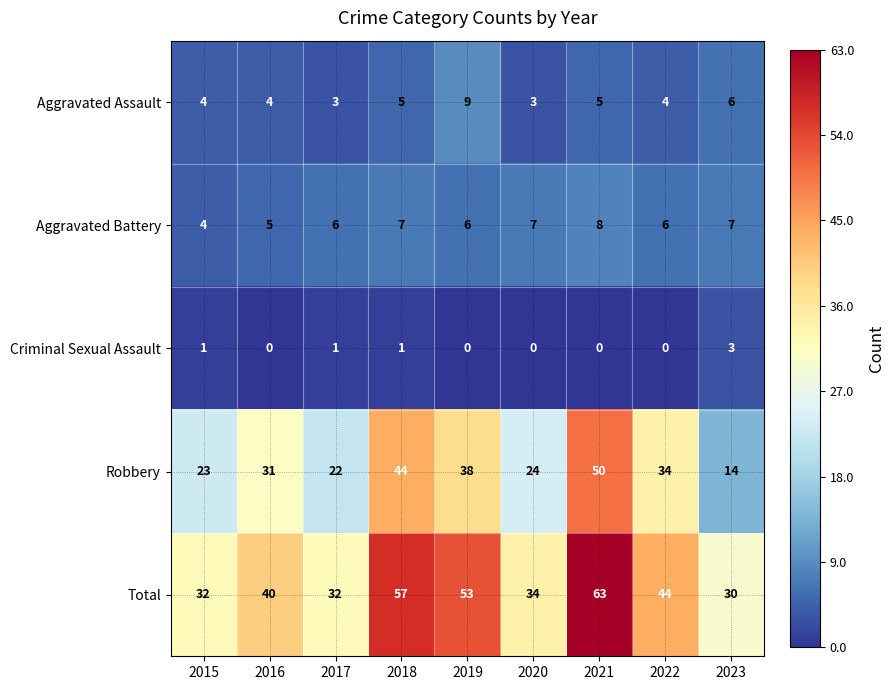

What is the difference between the Robbery values at 2021 and 2017?

28